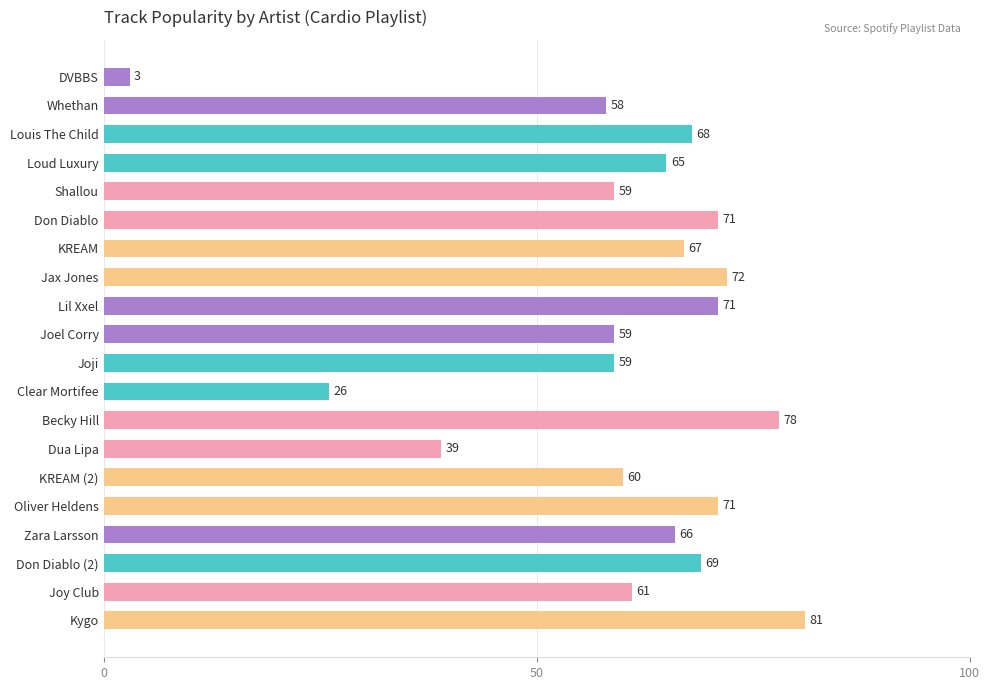

True or false: the data shows 39 at Dua Lipa.

True